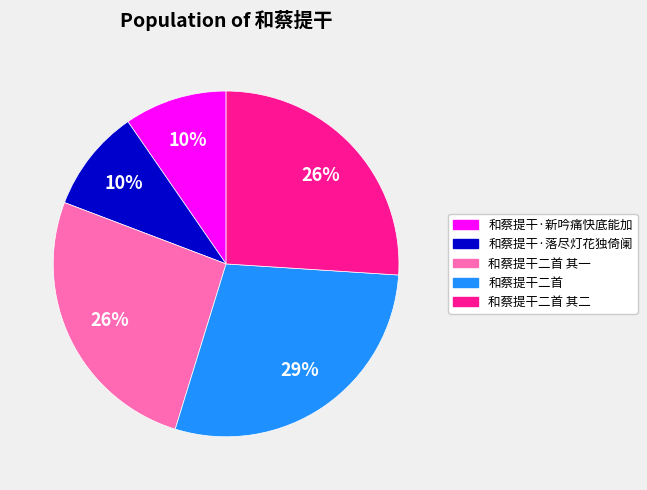

To the nearest percent, what is the difference between the largest and smallest slice percentages?

19%